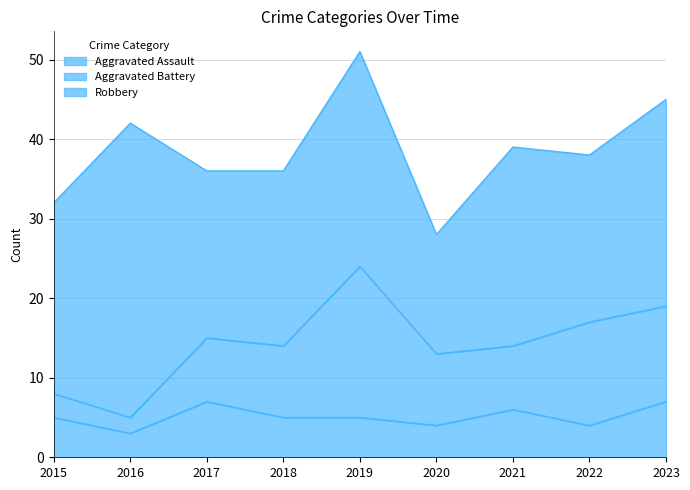

What is the average value of the Aggravated Battery series?

9